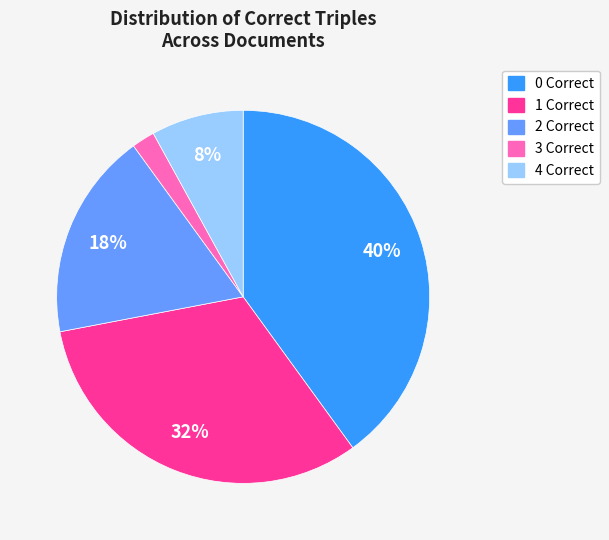

Which slice is the smallest?

3 Correct